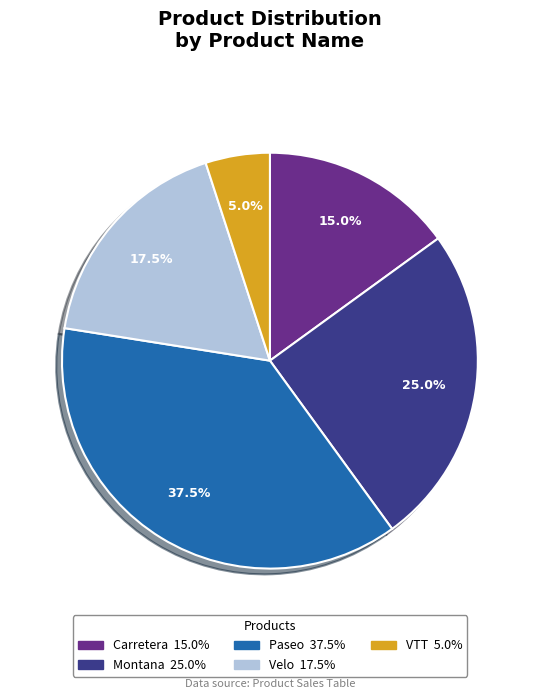

What percentage do Montana and Carretera together represent?

40.0%